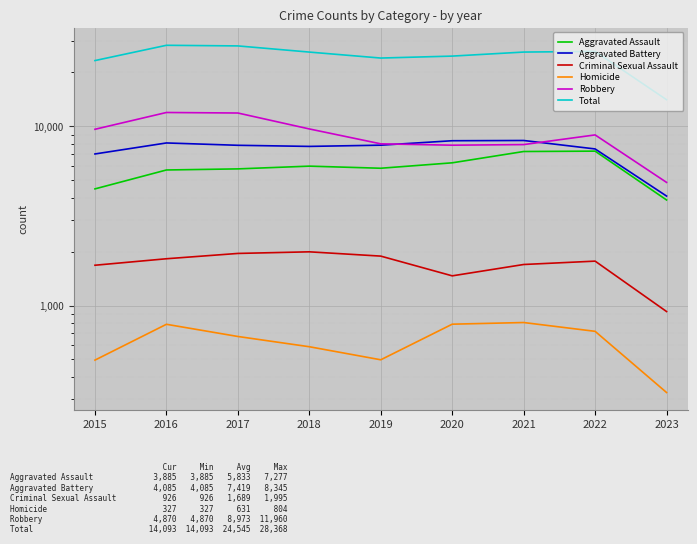

Reading right to left, what are all the values shown in this chart?

Aggravated Assault: 2023=3885	2022=7277	2021=7243	2020=6263	2019=5841	2018=6001	2017=5793	2016=5712	2015=4480
Aggravated Battery: 2023=4085	2022=7486	2021=8345	2020=8319	2019=7857	2018=7734	2017=7845	2016=8085	2015=7018
Criminal Sexual Assault: 2023=926	2022=1770	2021=1695	2020=1465	2019=1888	2018=1995	2017=1954	2016=1825	2015=1679
Homicide: 2023=327	2022=718	2021=804	2020=787	2019=498	2018=589	2017=672	2016=786	2015=496
Robbery: 2023=4870	2022=8965	2021=7917	2020=7855	2019=7994	2018=9680	2017=11880	2016=11960	2015=9638
Total: 2023=14093	2022=26216	2021=26004	2020=24689	2019=24078	2018=25999	2017=28144	2016=28368	2015=23311